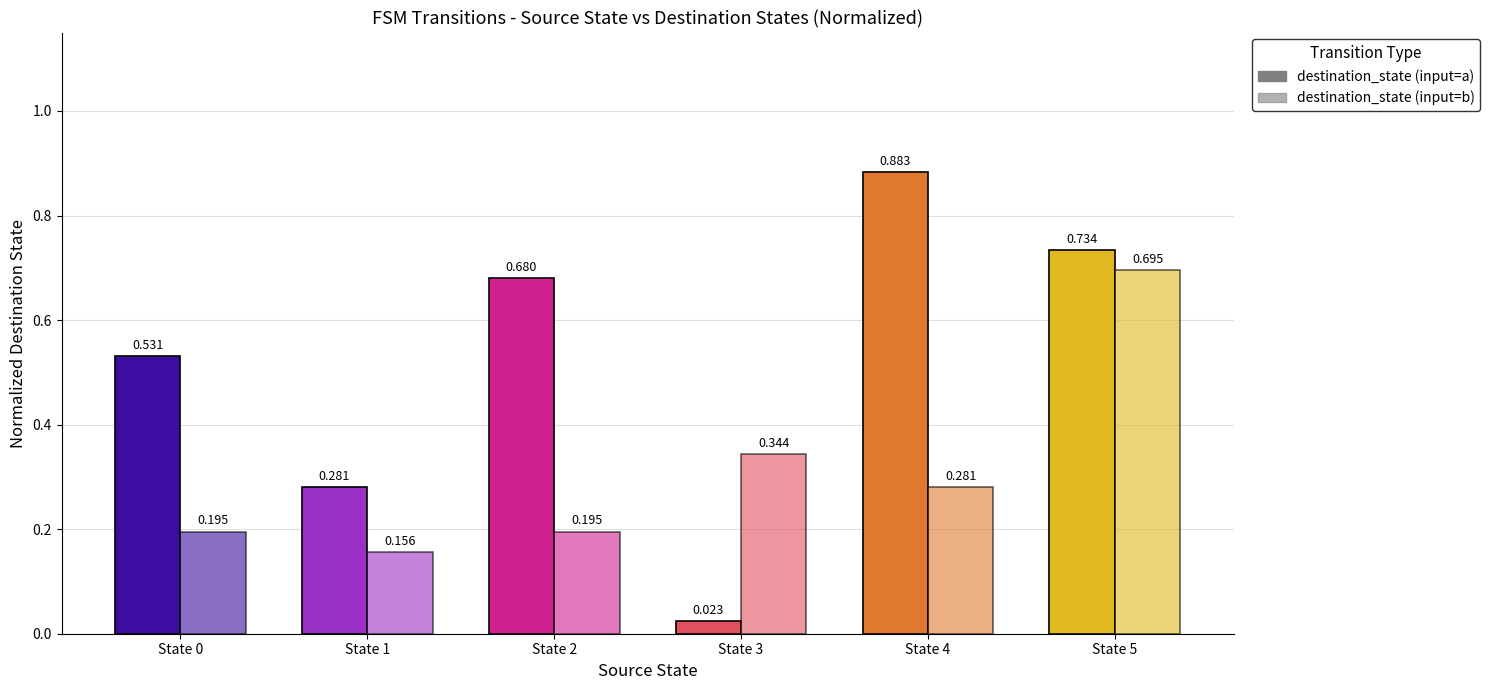

Which label corresponds to the smallest value in the chart?

State 3